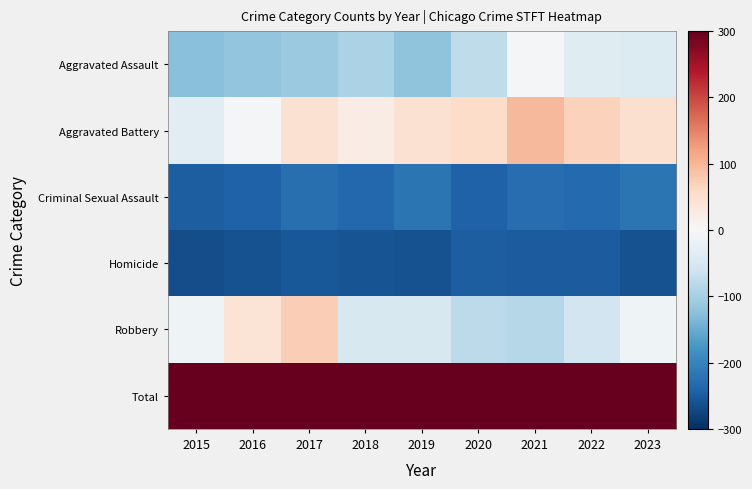

At how many categories does at least one series exceed 539?

4